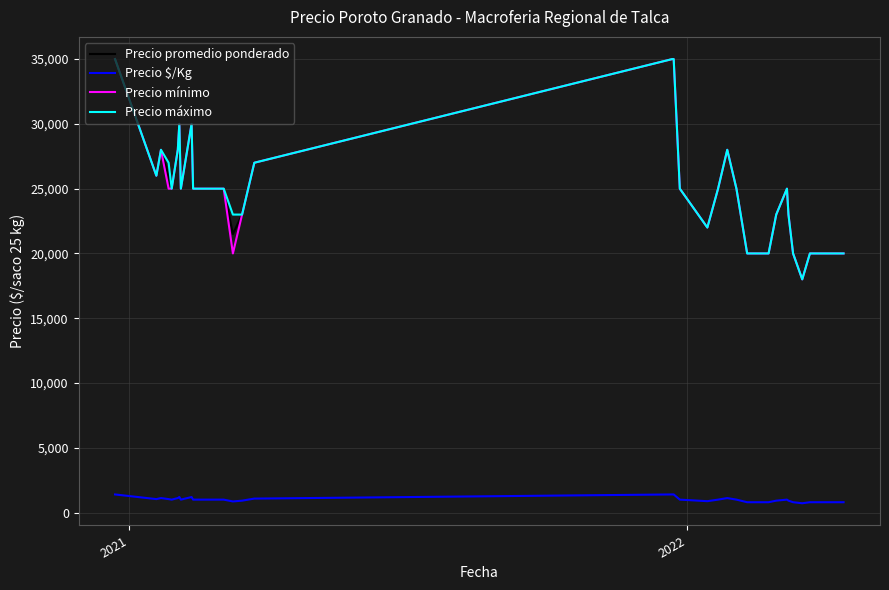

How many lines are shown in the chart?

4